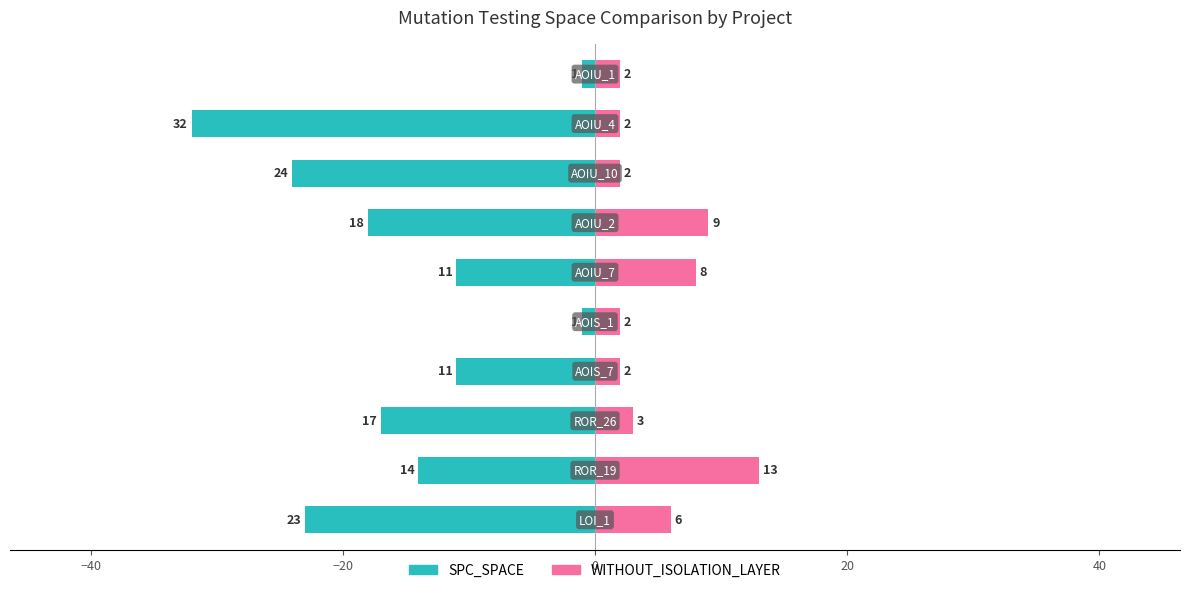

True or false: WITHOUT_ISOLATION_LAYER has a value of 3 at −60.

False